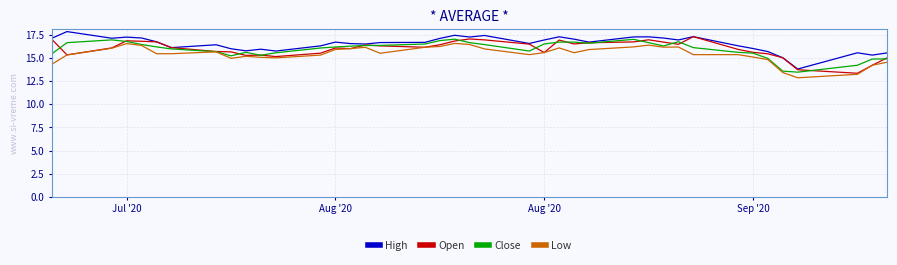

Which category has the highest value across all series?

Aug '20